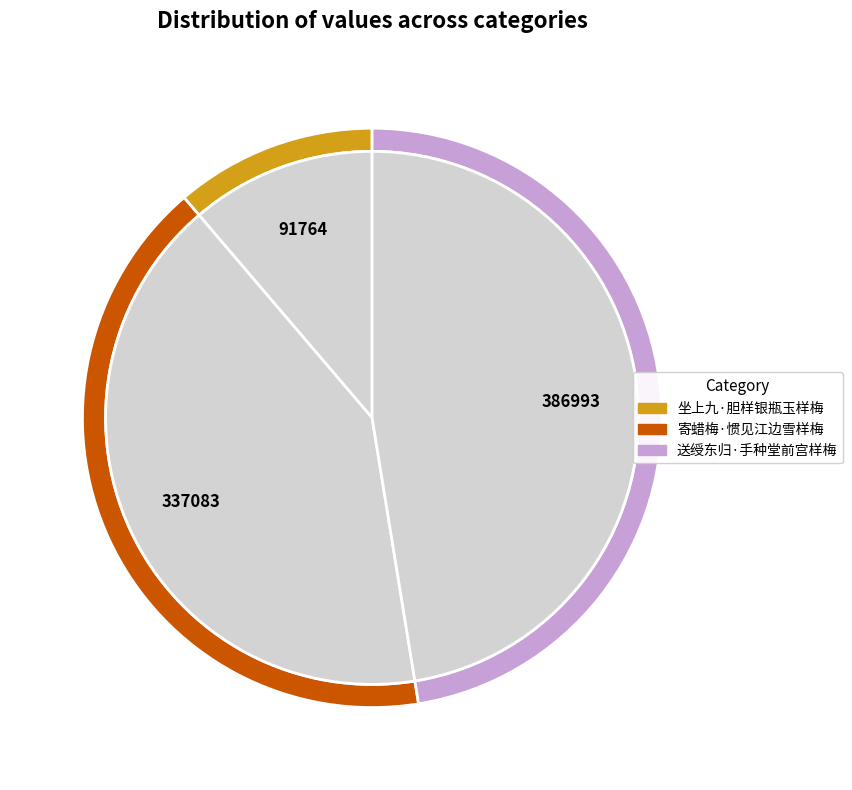

Is the sum of 寄蜡梅·惯见江边雪样梅 and 送绶东归·手种堂前宫样梅 greater than half?

Yes